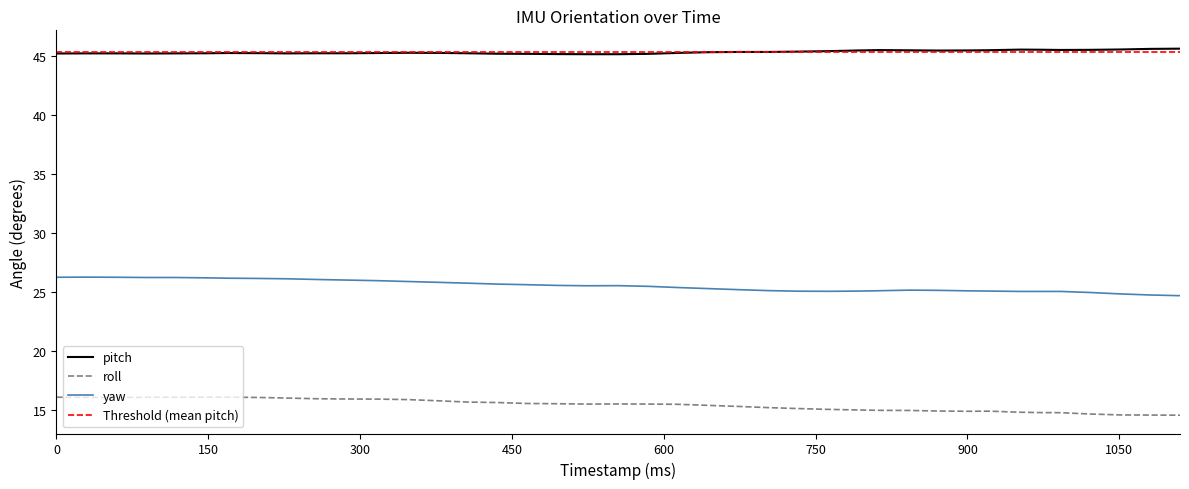

What is the lowest value of the yaw series?

24.7